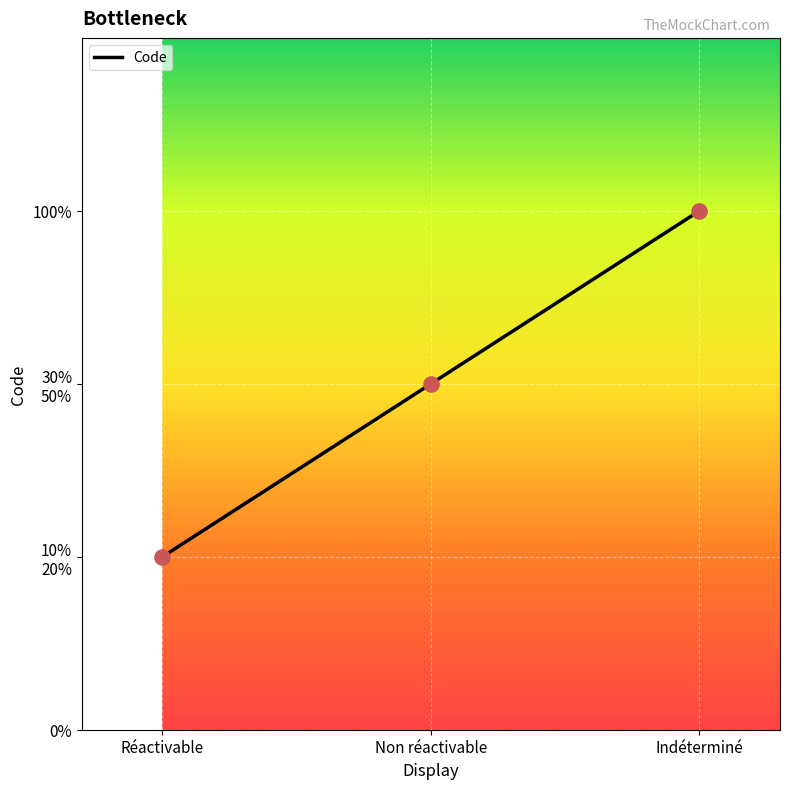

Does the chart have visible grid lines?

Yes